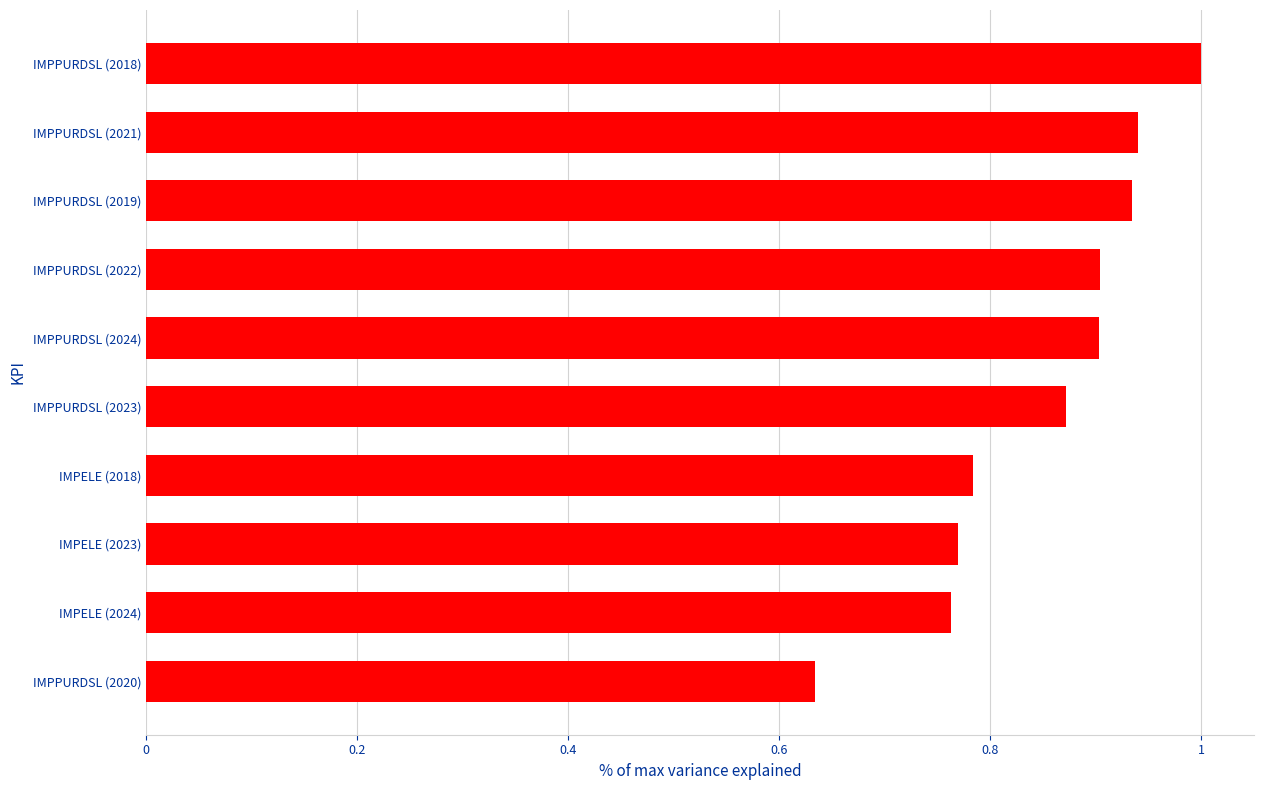

At which category does the chart reach its minimum across all series?

IMPPURDSL (2020)